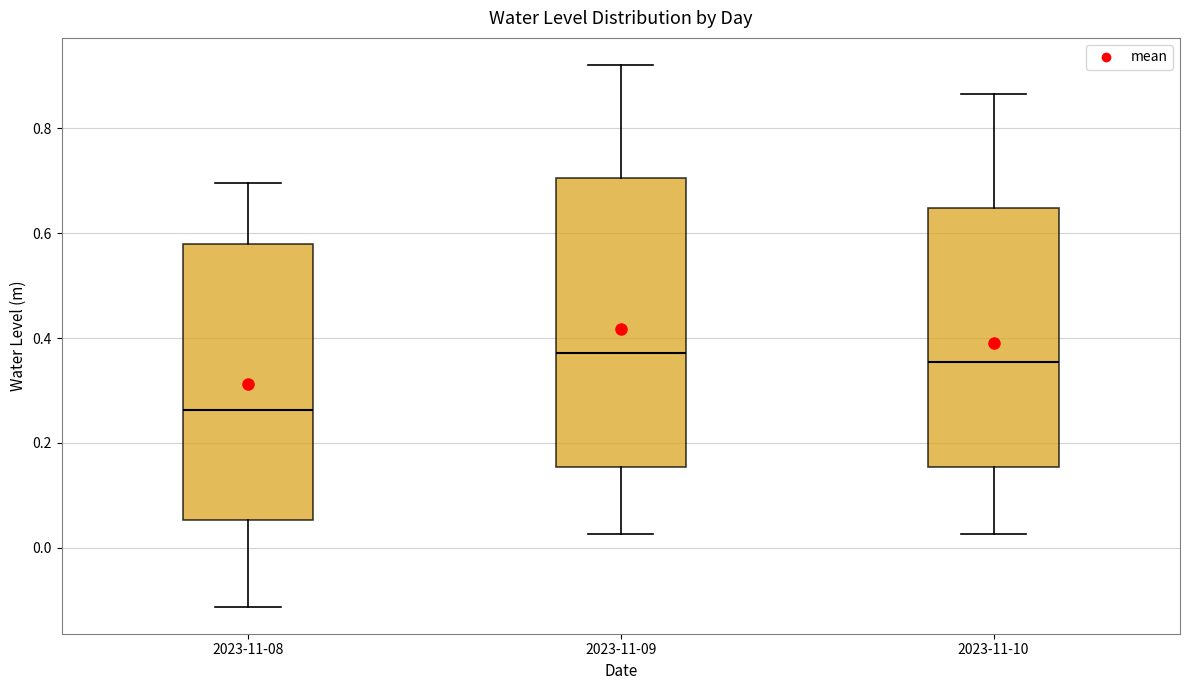

Reading left to right, read every box against the y-axis: the position of its median line, the range the box covers, and the ends of its whiskers. The values are not printed on the chart, so give them approximately, as read against the axis.

2023-11-08: median 0.26, box 0.06 to 0.58, whiskers -0.12 to 0.70
2023-11-09: median 0.38, box 0.16 to 0.70, whiskers 0.02 to 0.92
2023-11-10: median 0.36, box 0.16 to 0.64, whiskers 0.02 to 0.86